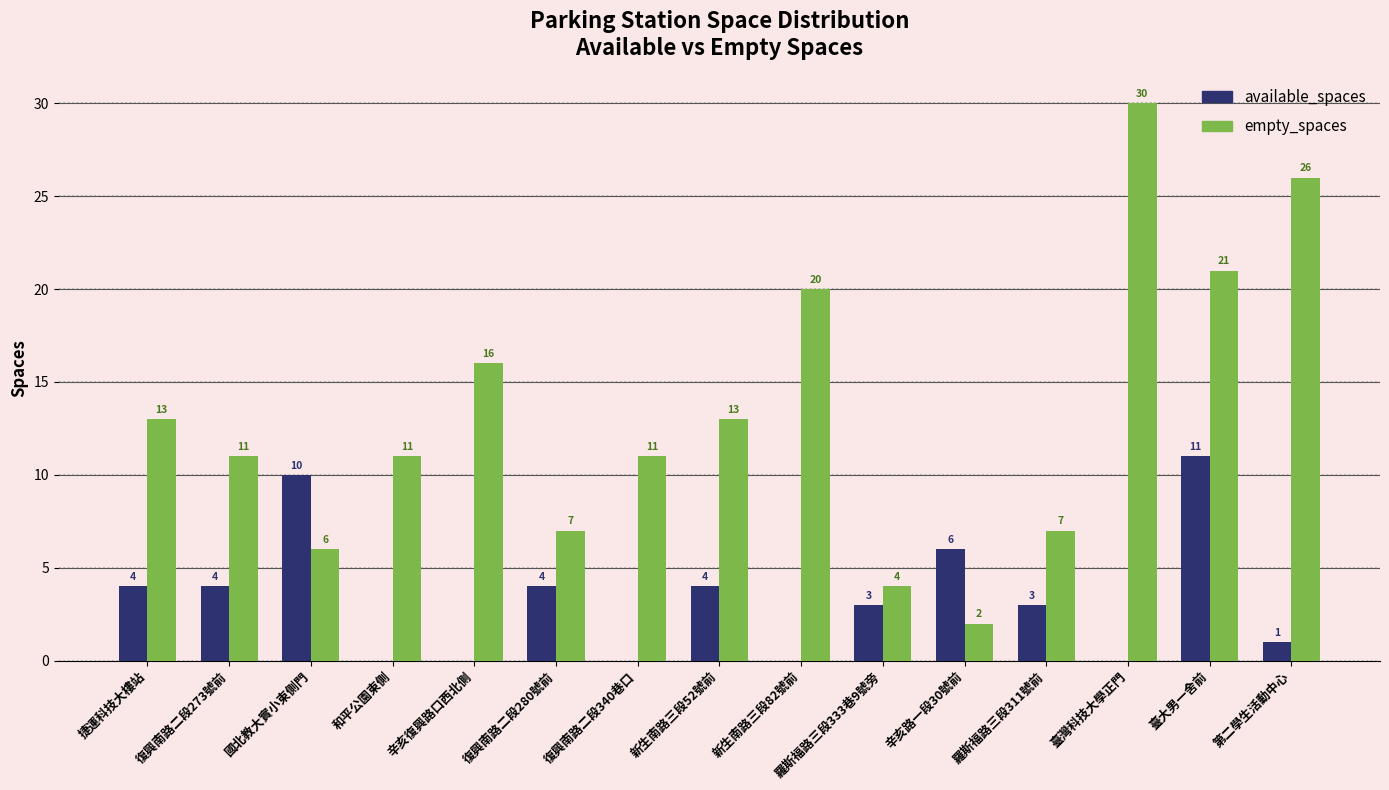

What is the total value across all series at 和平公園東側?

11